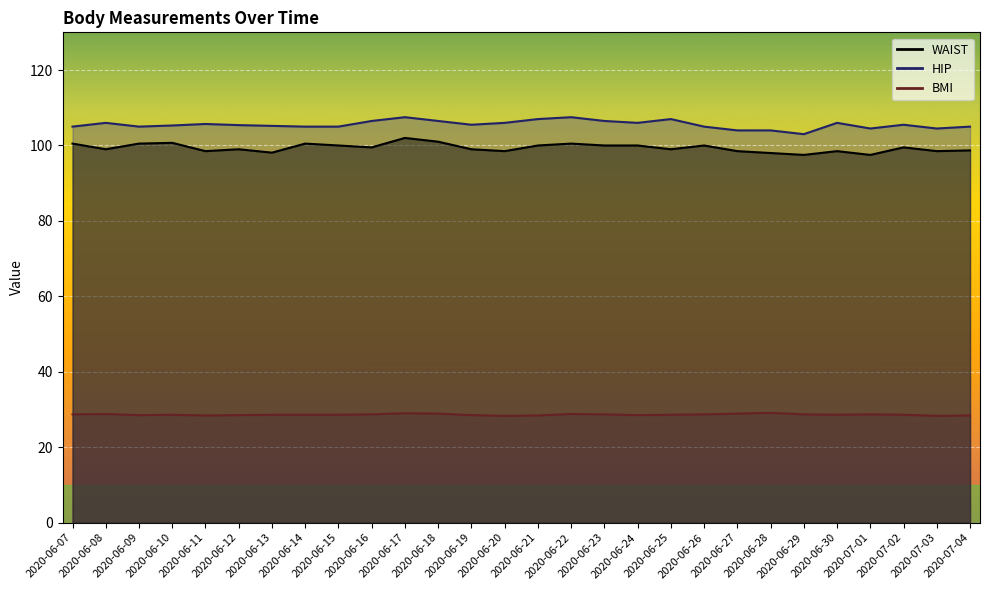

Which series has the largest total across all categories?

HIP